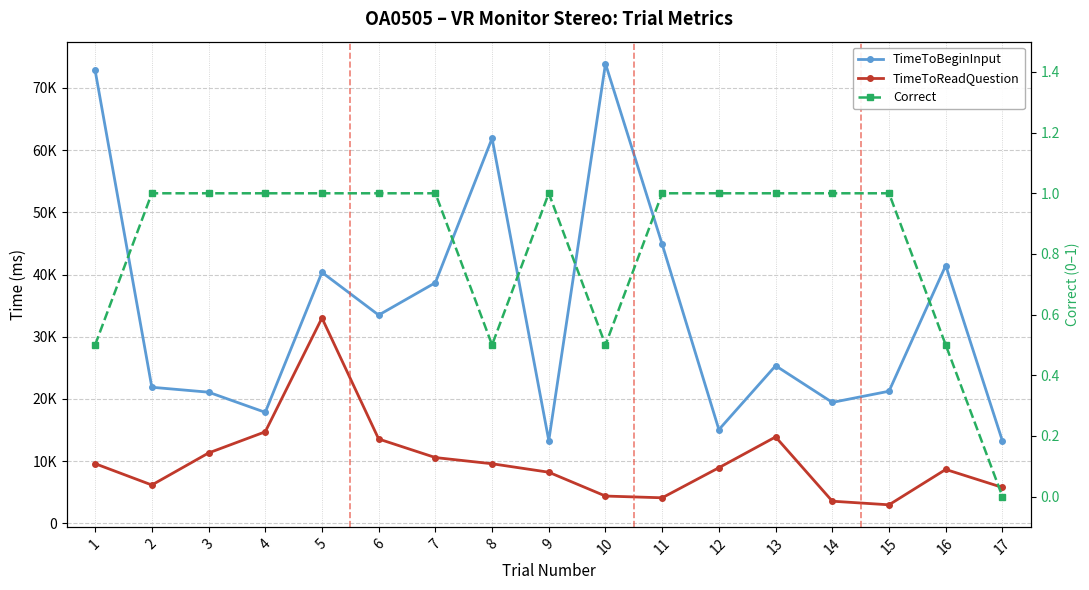

What is the highest value of the TimeToBeginInput series?

73898.8